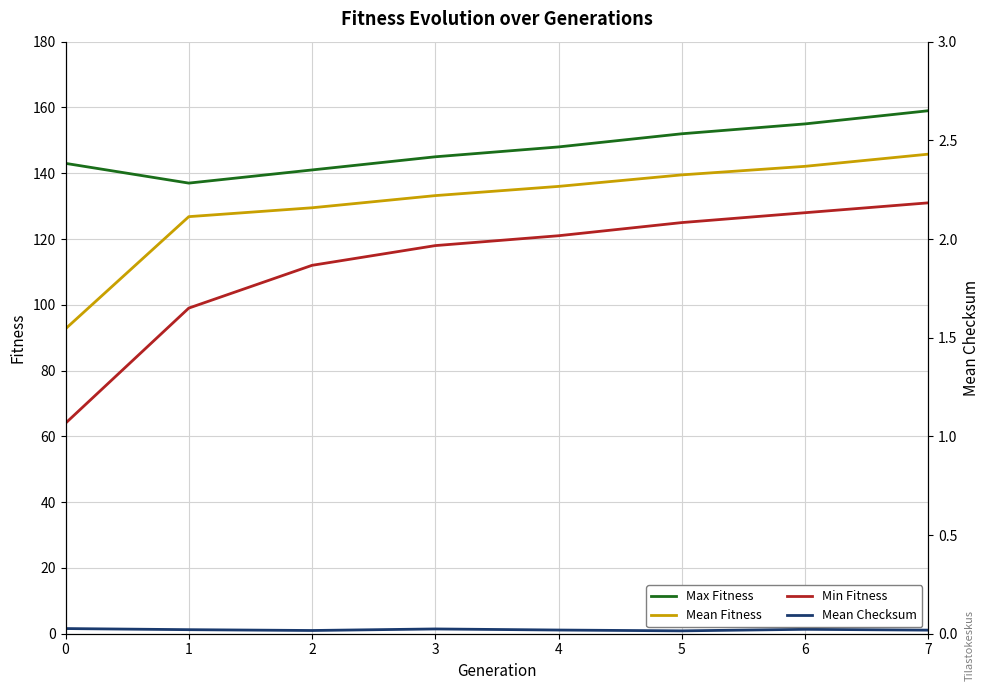

True or false: Mean Checksum and Min Fitness intersect in this chart.

False